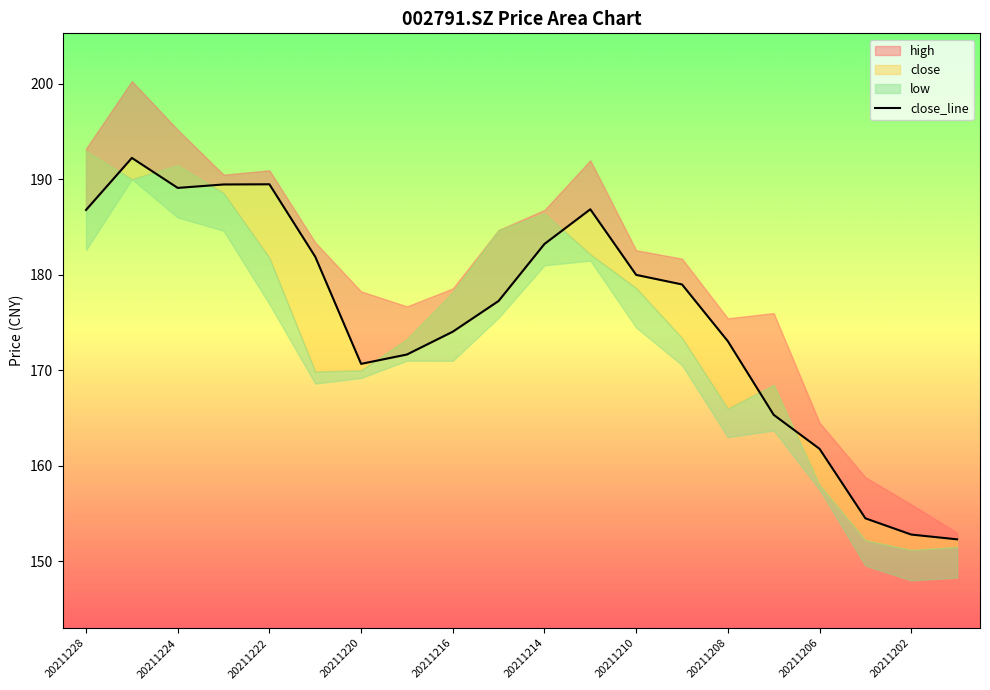

What is the change in value from 20211220 to 20211202?

-17.9